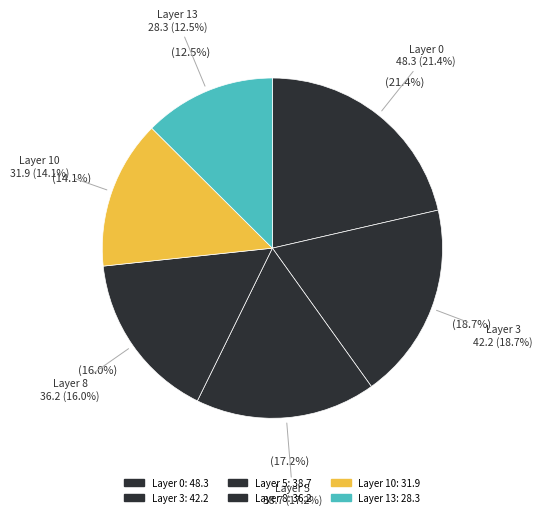

True or false: 13 accounts for 19% of the total.

False